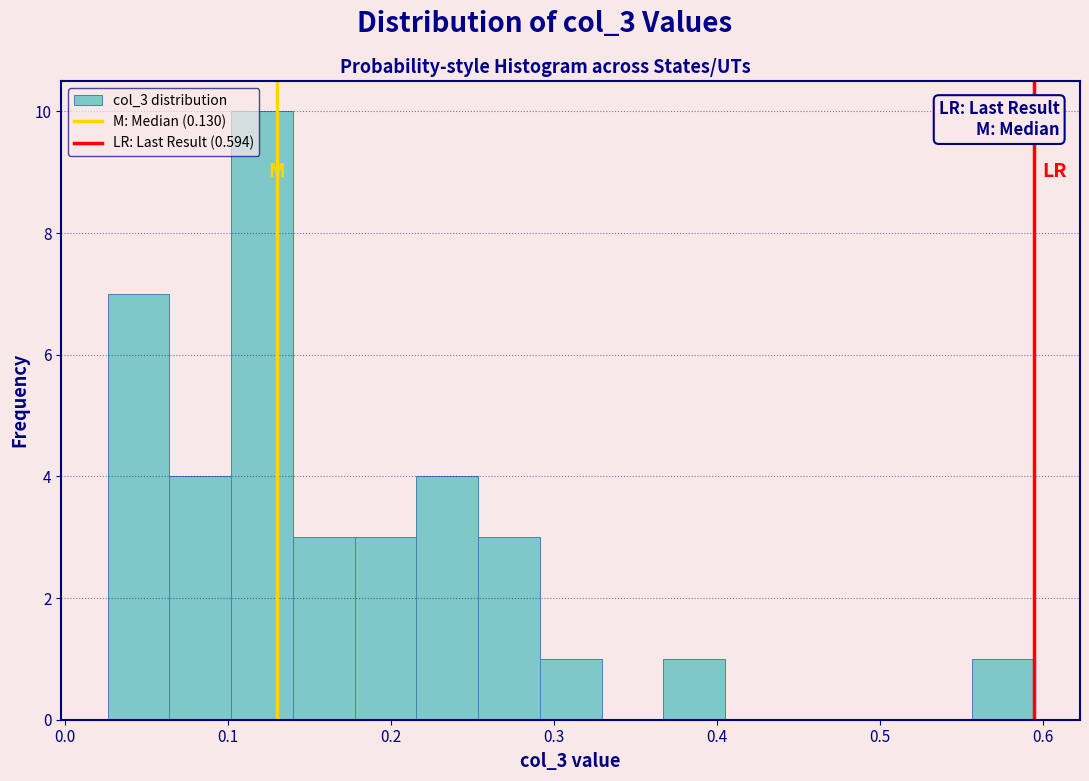

Around what value on the x-axis is the tallest bar? Give the approximate position of its centre, as read against the axis.

0.12